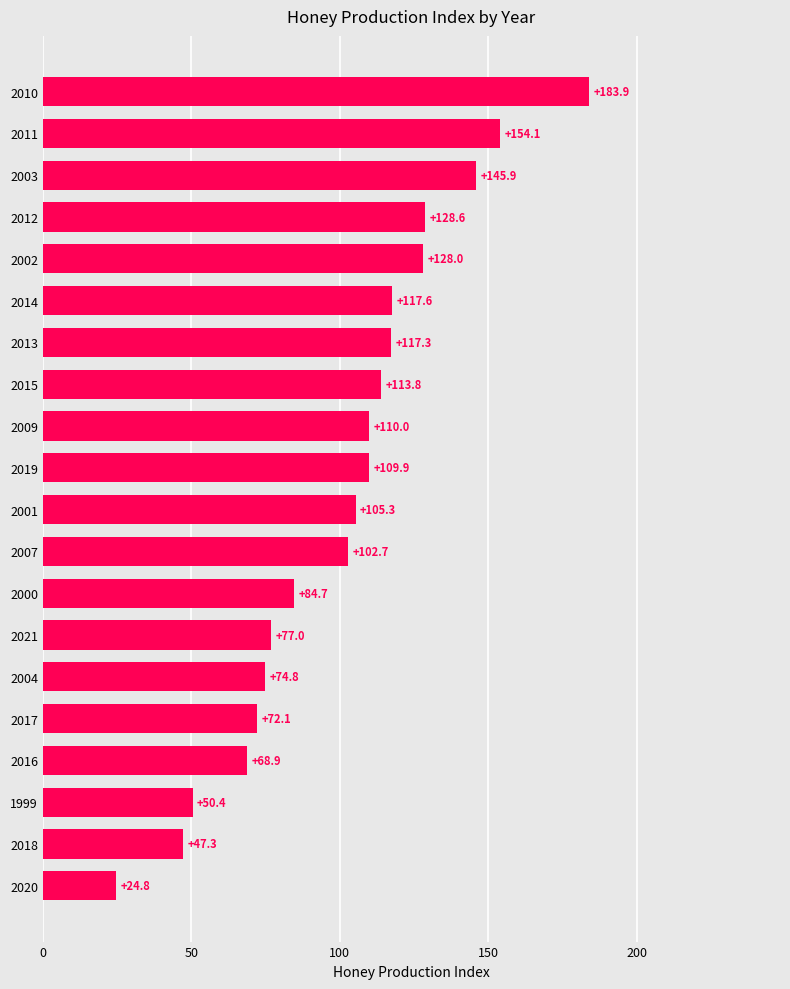

Read the value at 2018.

47.3